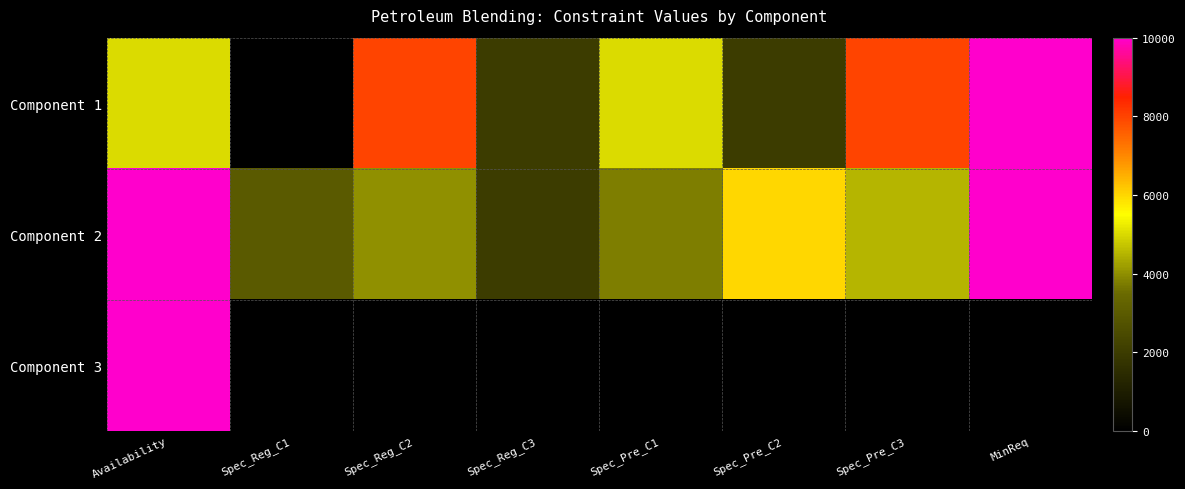

Reading left to right, what are all the values shown in this chart?

Component 1: Availability=5000.0	Spec_Reg_C1=0.0	Spec_Reg_C2=8000.0	Spec_Reg_C3=2000.0	Spec_Pre_C1=5000.0	Spec_Pre_C2=2000.0	Spec_Pre_C3=8000.0	MinReq=10000.0
Component 2: Availability=10000.0	Spec_Reg_C1=3000.0	Spec_Reg_C2=4000.0	Spec_Reg_C3=2000.0	Spec_Pre_C1=3750.0	Spec_Pre_C2=6000.0	Spec_Pre_C3=4500.0	MinReq=10000.0
Component 3: Availability=10000.0	Spec_Reg_C1=0.0	Spec_Reg_C2=0.0	Spec_Reg_C3=0.0	Spec_Pre_C1=0.0	Spec_Pre_C2=0.0	Spec_Pre_C3=0.0	MinReq=0.0